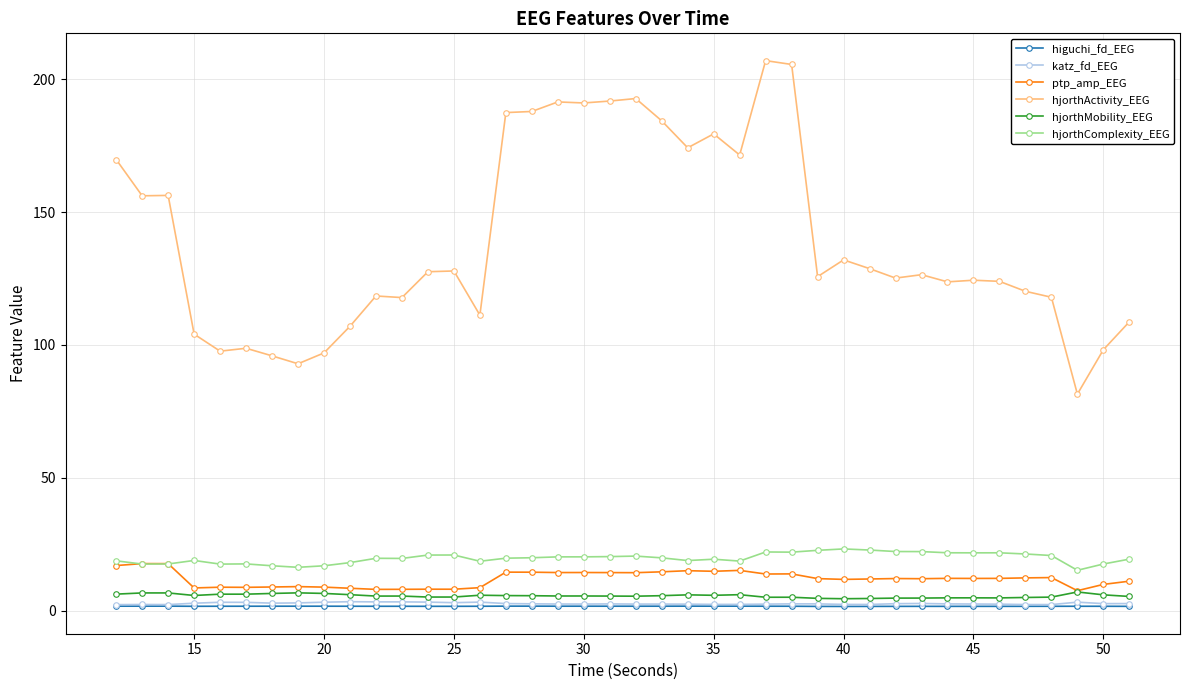

True or false: ptp_amp_EEG and higuchi_fd_EEG cross at least once.

False